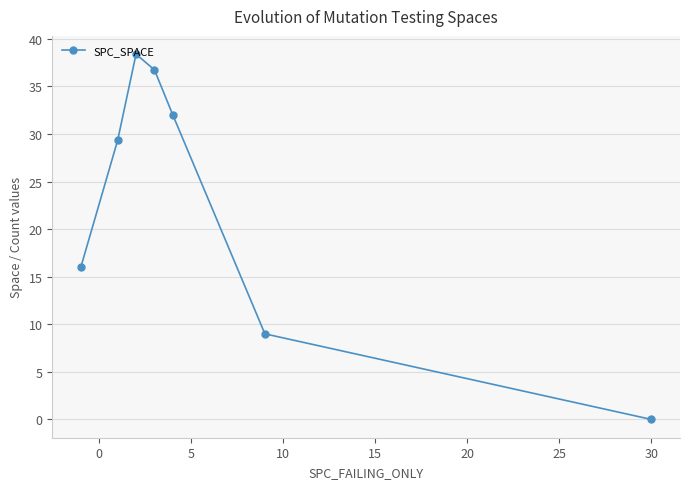

What is the sum of all values?

161.5